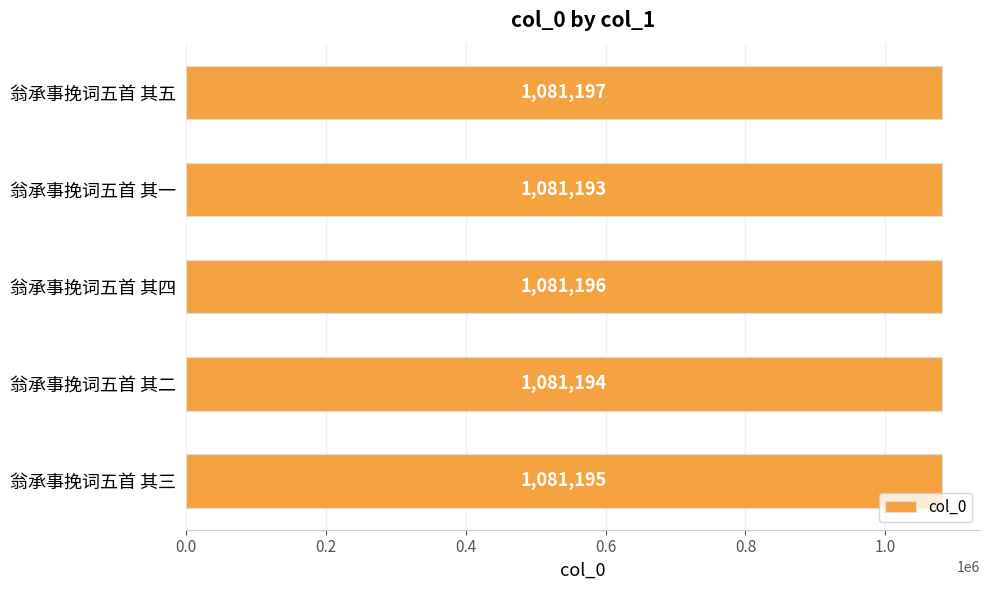

The value at 翁承事挽词五首 其二 is 449082. True or false?

False